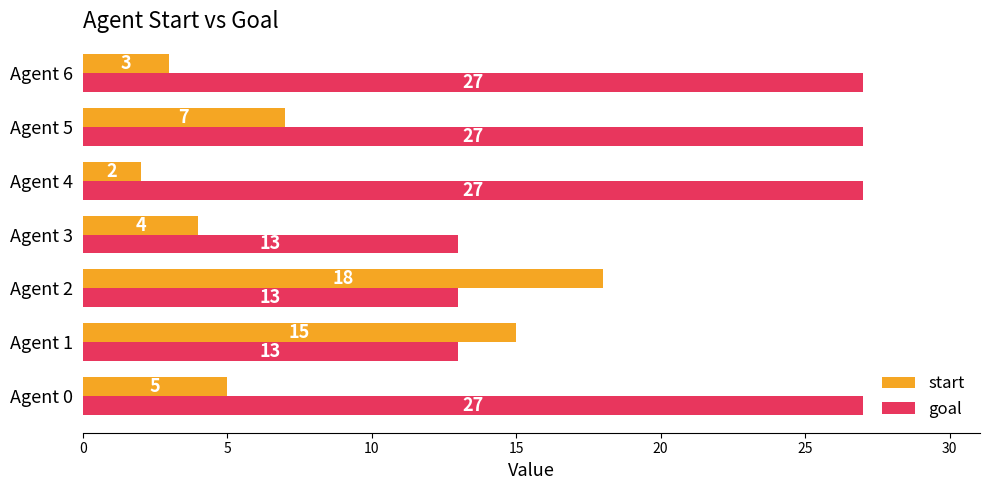

Which category has the highest value in the start series?

Agent 2